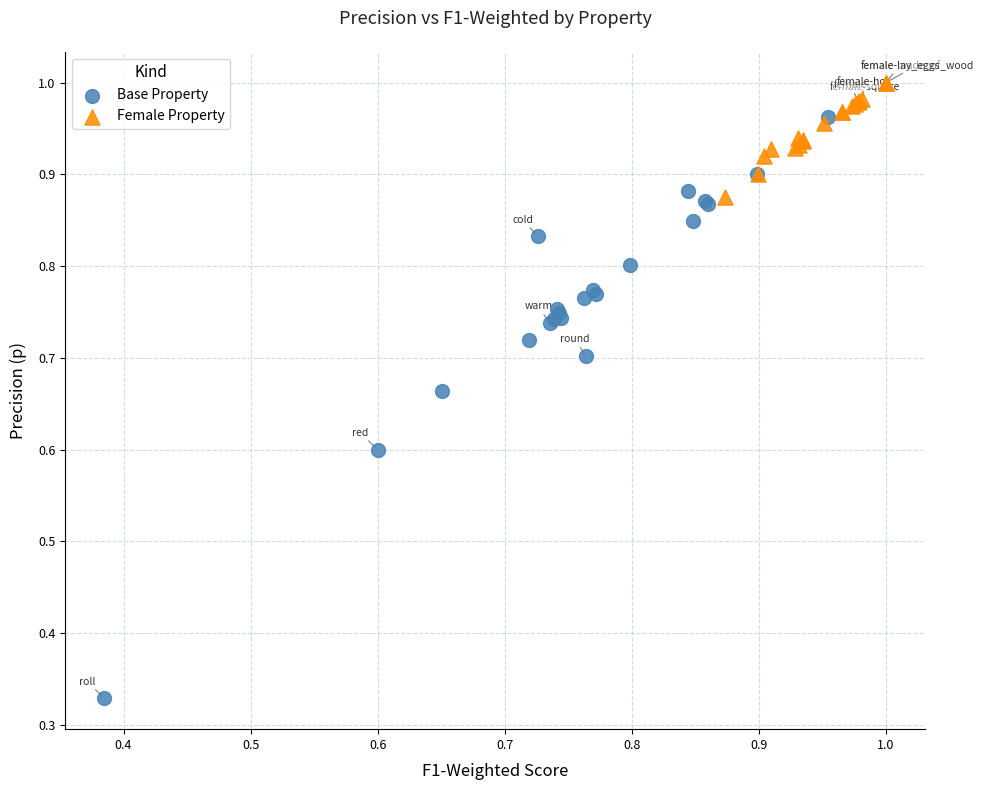

Which series reaches the maximum Y coordinate?

Female Property